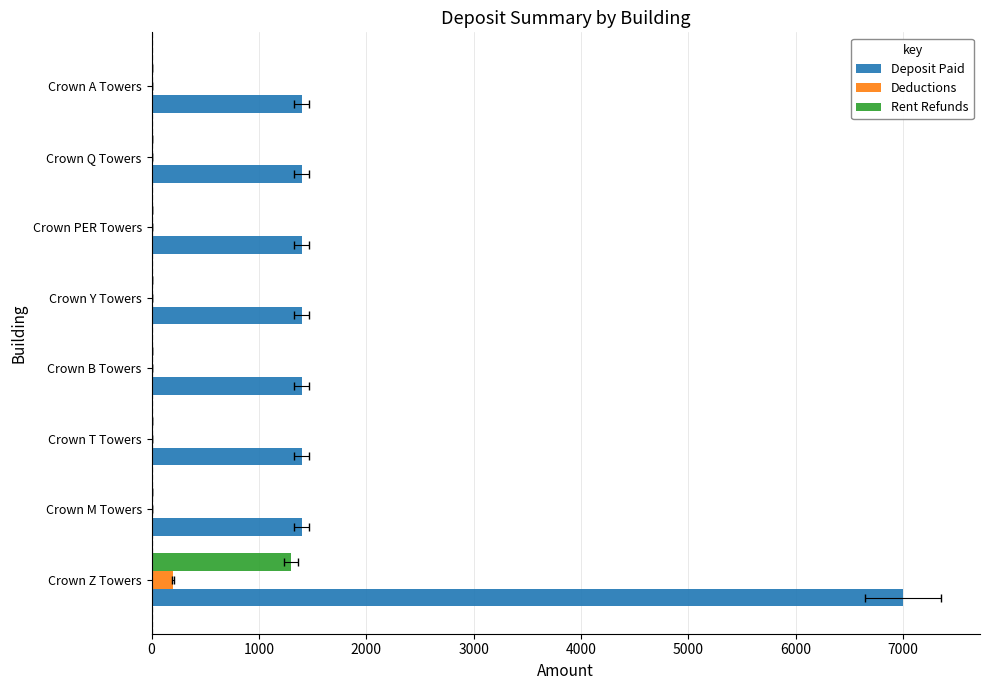

How many series are shown in this chart?

3